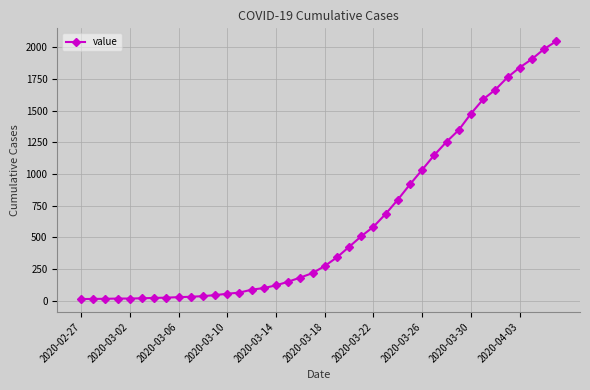

How many series are shown in this chart?

1